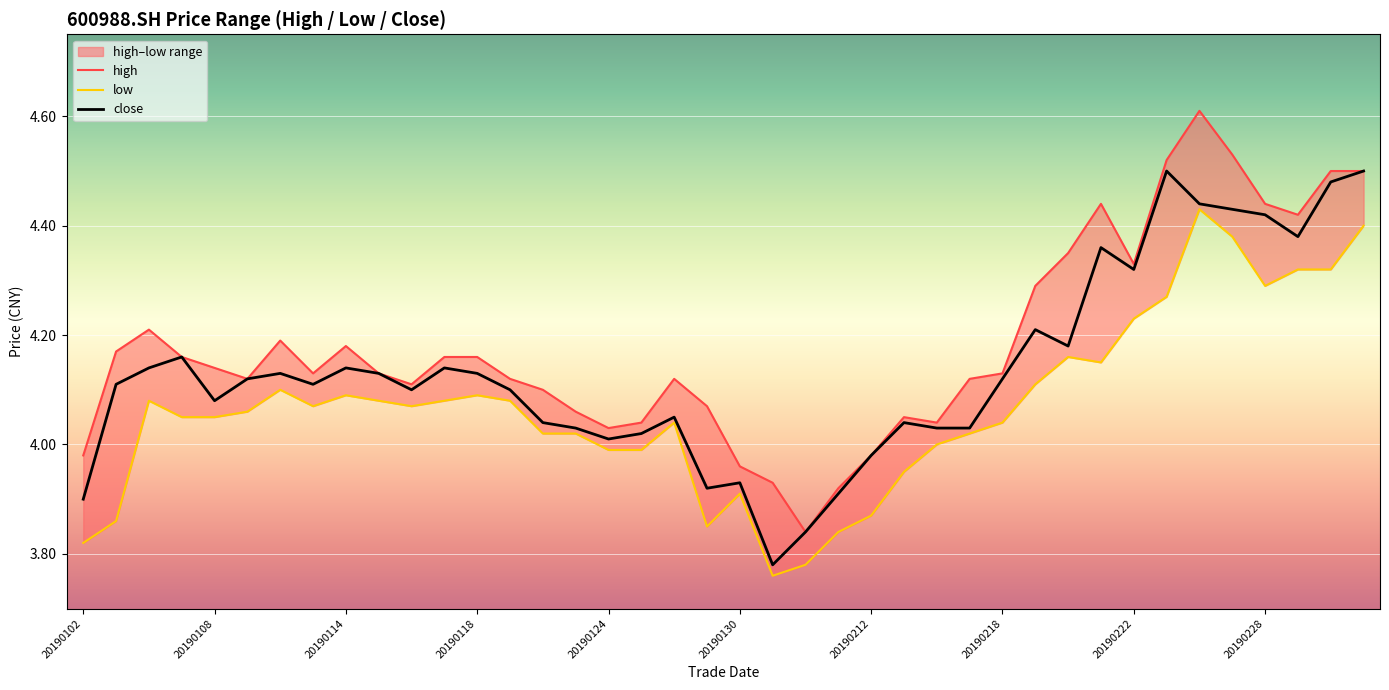

Is this an area chart (filled region under the line)?

No